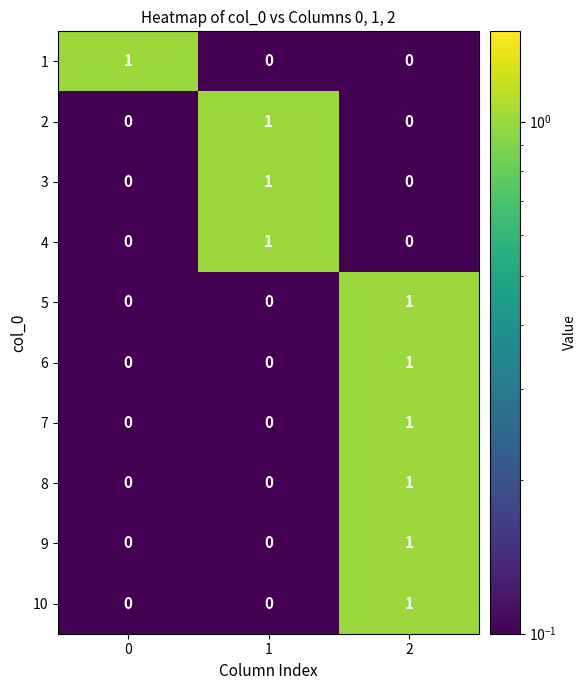

The 4 series shows 0 at 0. True or false?

True